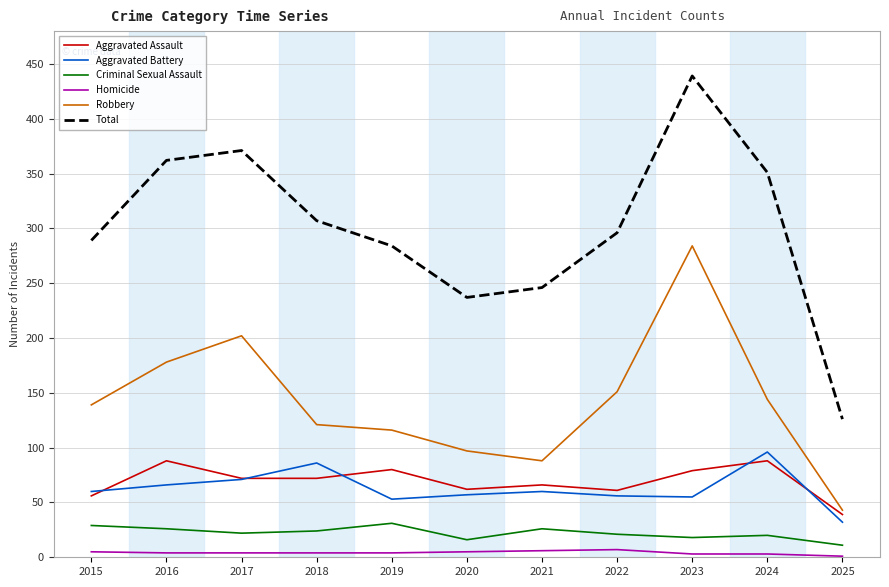

Rank the series at 2022 from lowest to highest value.

Homicide, Criminal Sexual Assault, Aggravated Battery, Aggravated Assault, Robbery, Total